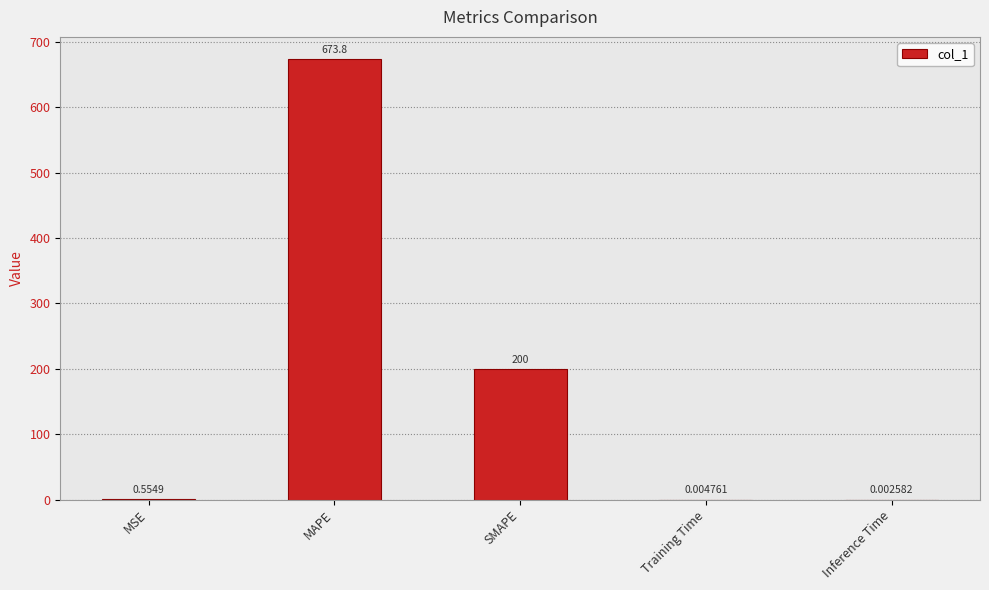

What is the greatest value displayed?

673.8